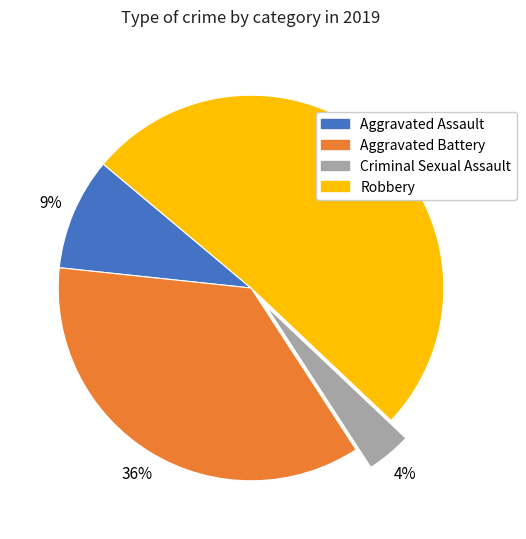

To the nearest percent, what percentage of the pie is Criminal Sexual Assault?

4%